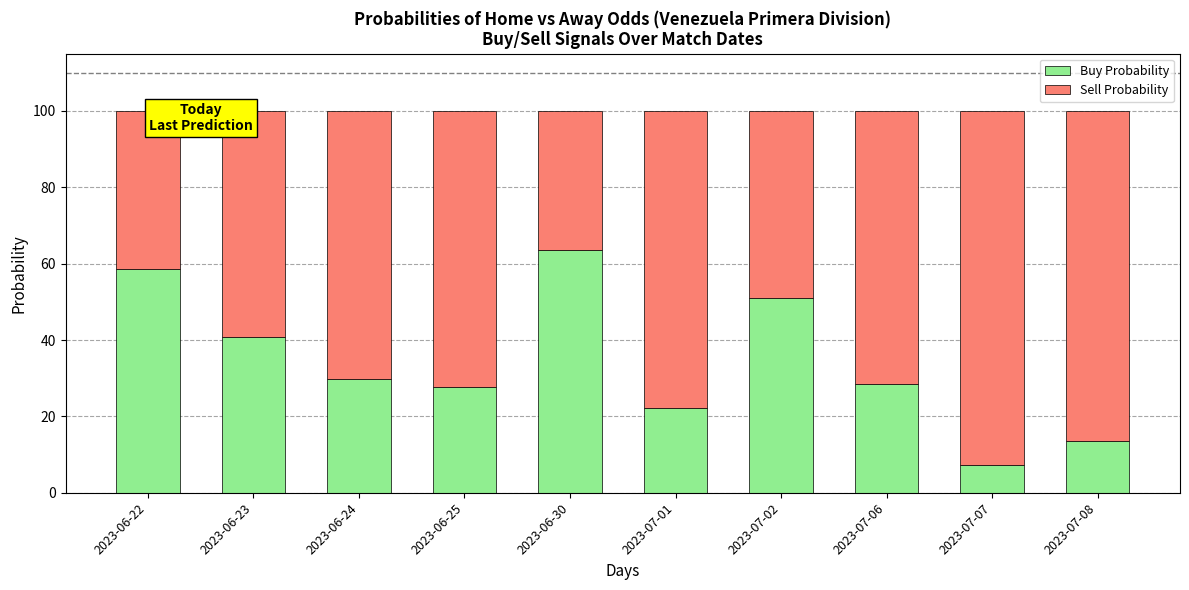

At which label does Buy Probability reach its minimum?

2023-07-07